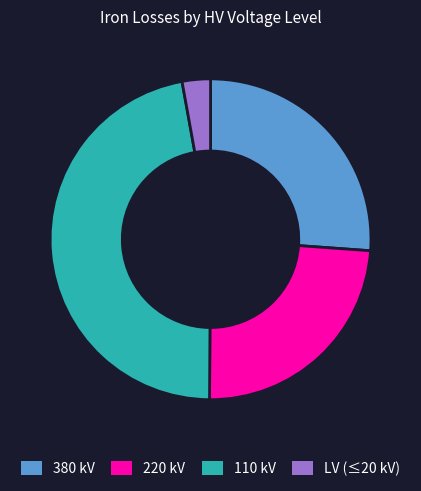

Which category has the biggest portion of the pie?

110 kV